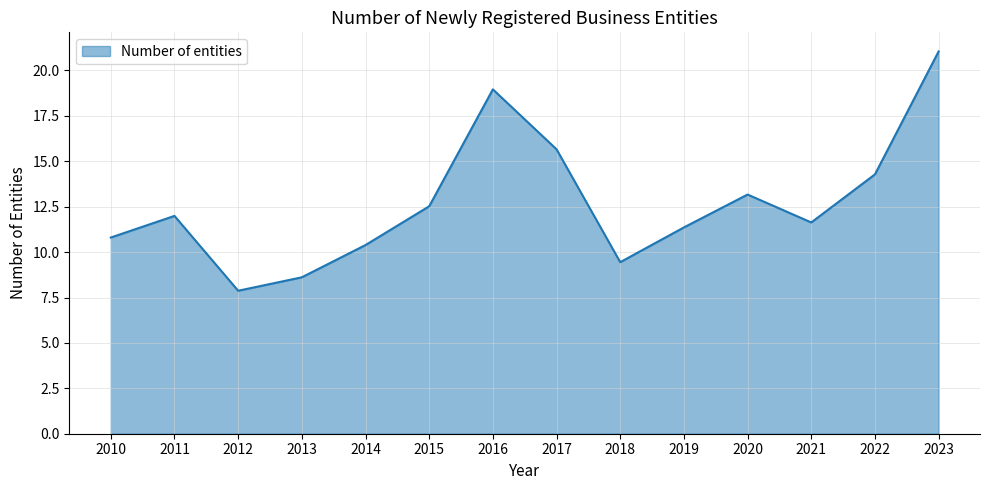

What is the sum of the values at 2011 and 2010?

22.8